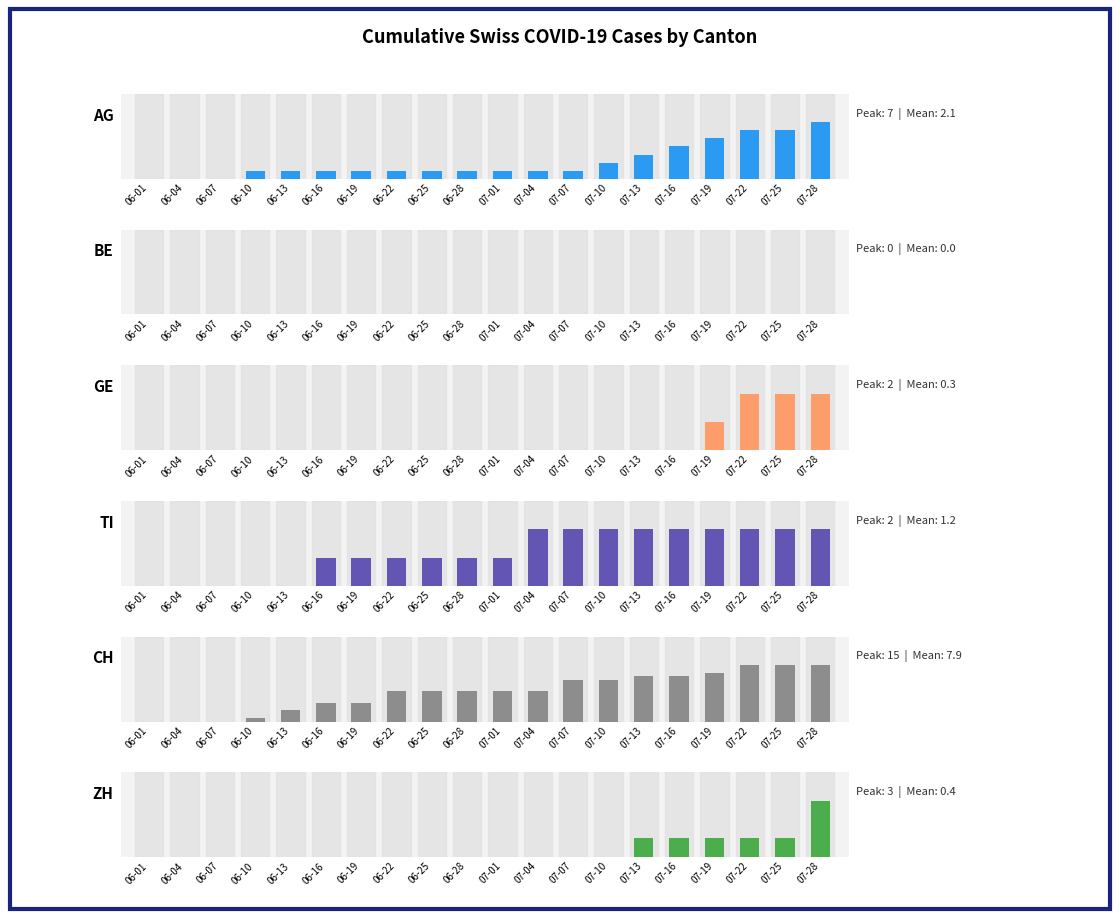

Which series has the largest total across all categories?

CH